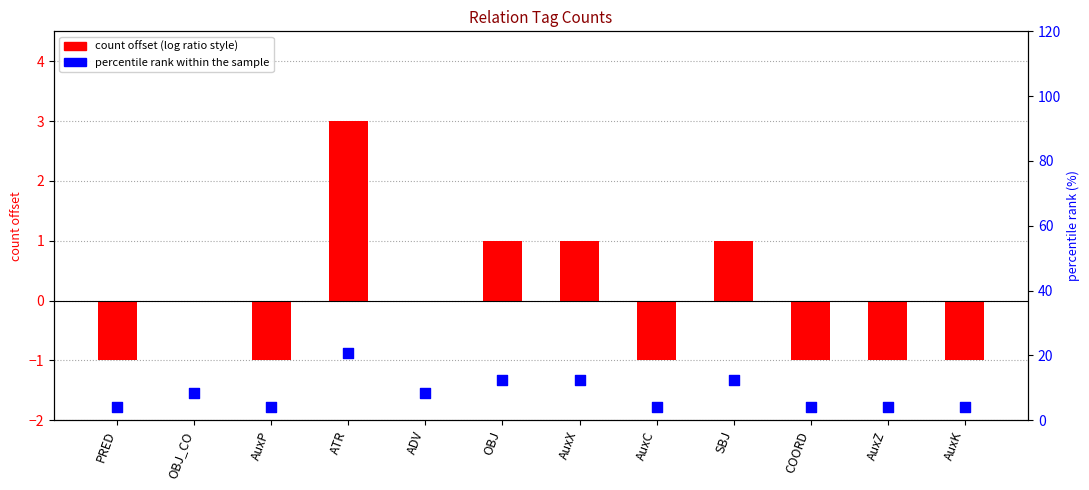

Which series reaches the minimum Y coordinate?

count offset (log ratio style)